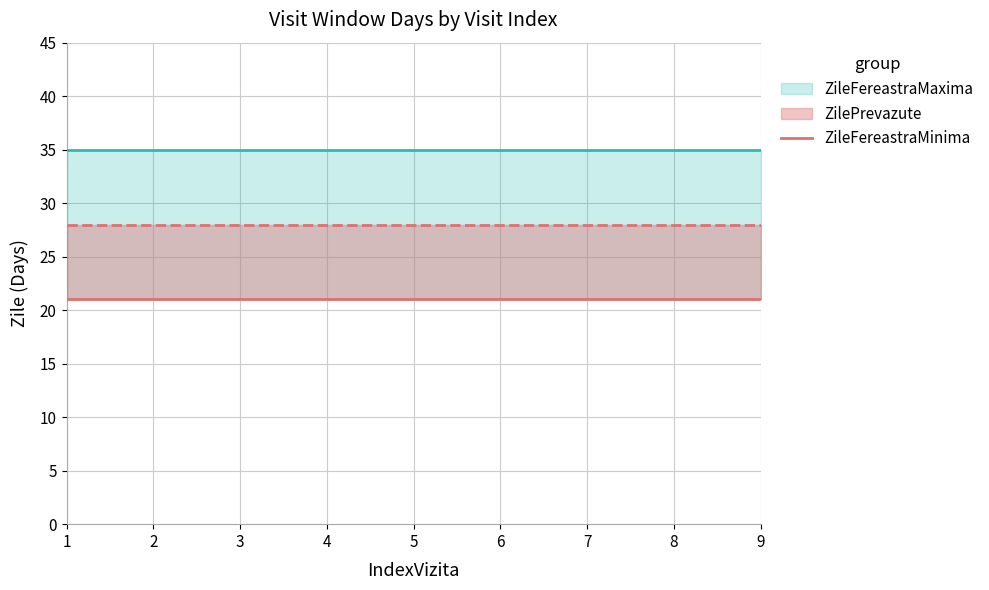

True or false: ZileFereastraMinima has a value of 21 at 6.

True